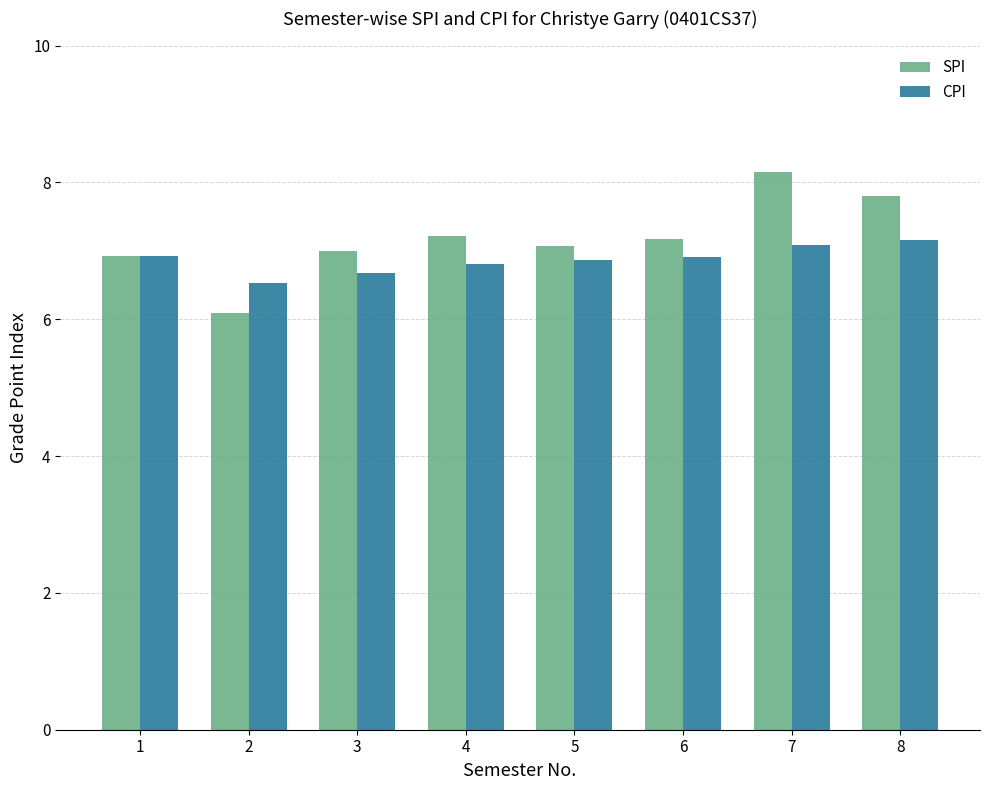

What is the value of the SPI bar at the 4th from the left?

7.2